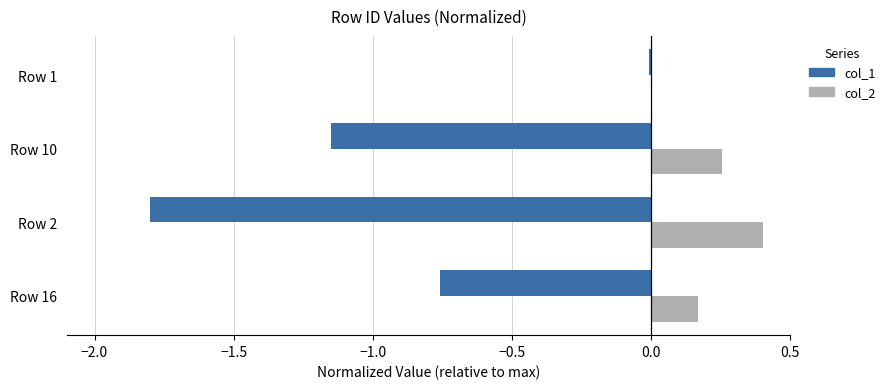

At which label is col_1 closest to 0?

Row 1